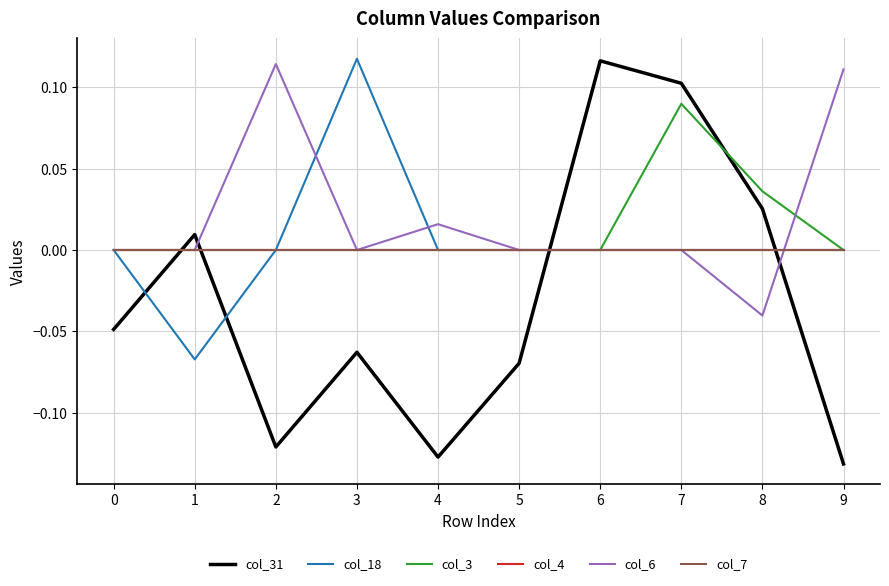

Does the chart have visible grid lines?

Yes